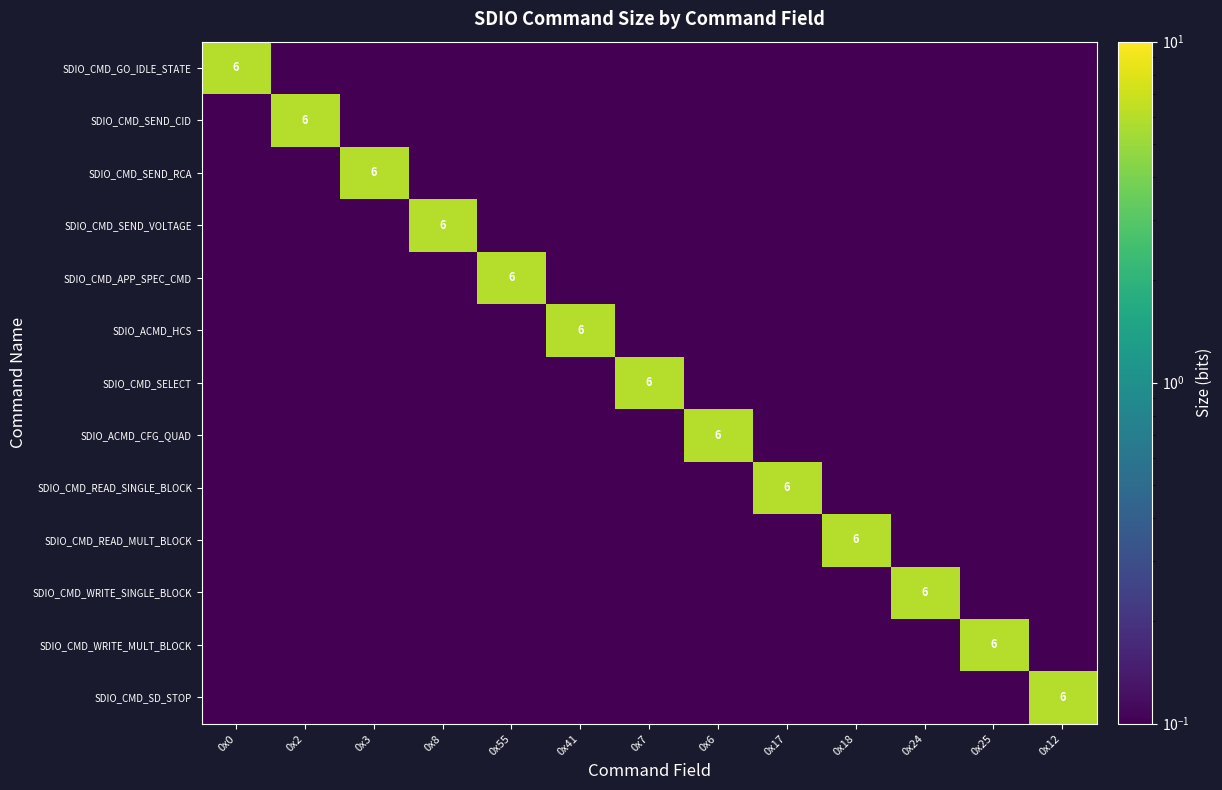

Which category has the lowest value in the SDIO_CMD_SEND_VOLTAGE series?

0x0